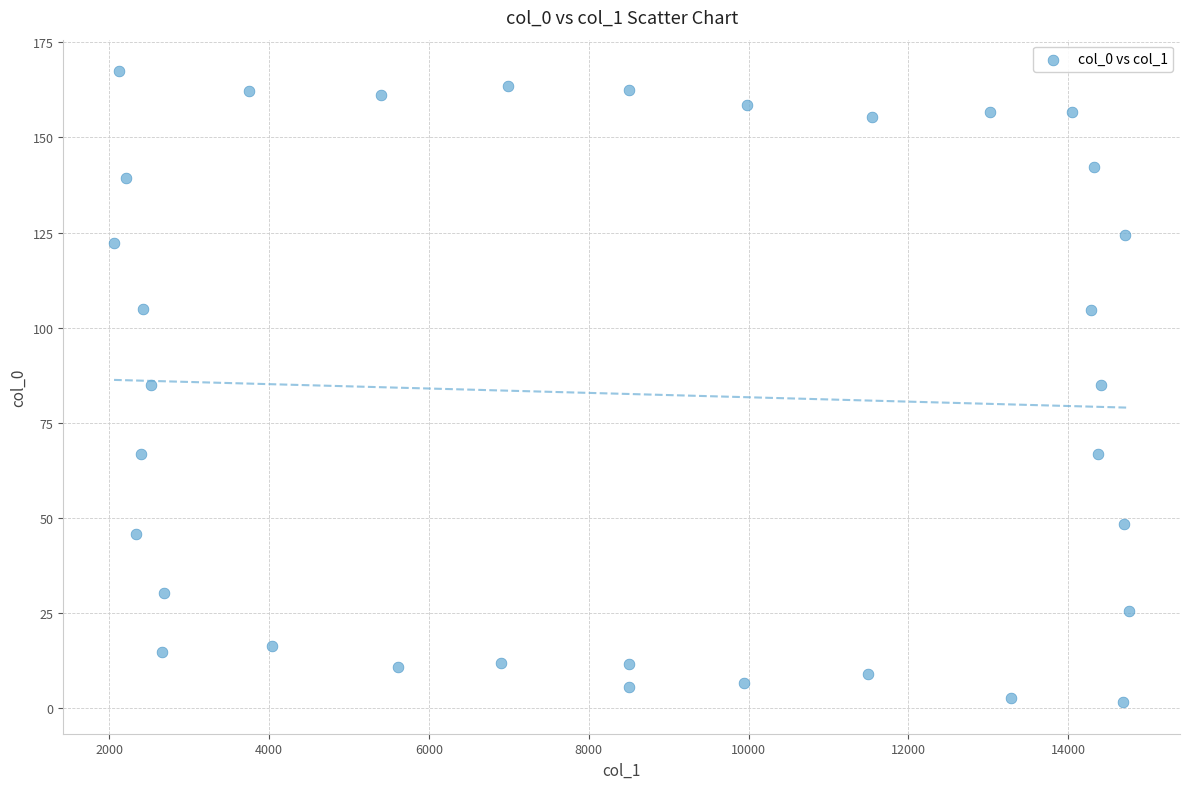

What is the range of Y values (max minus min)?

165.9